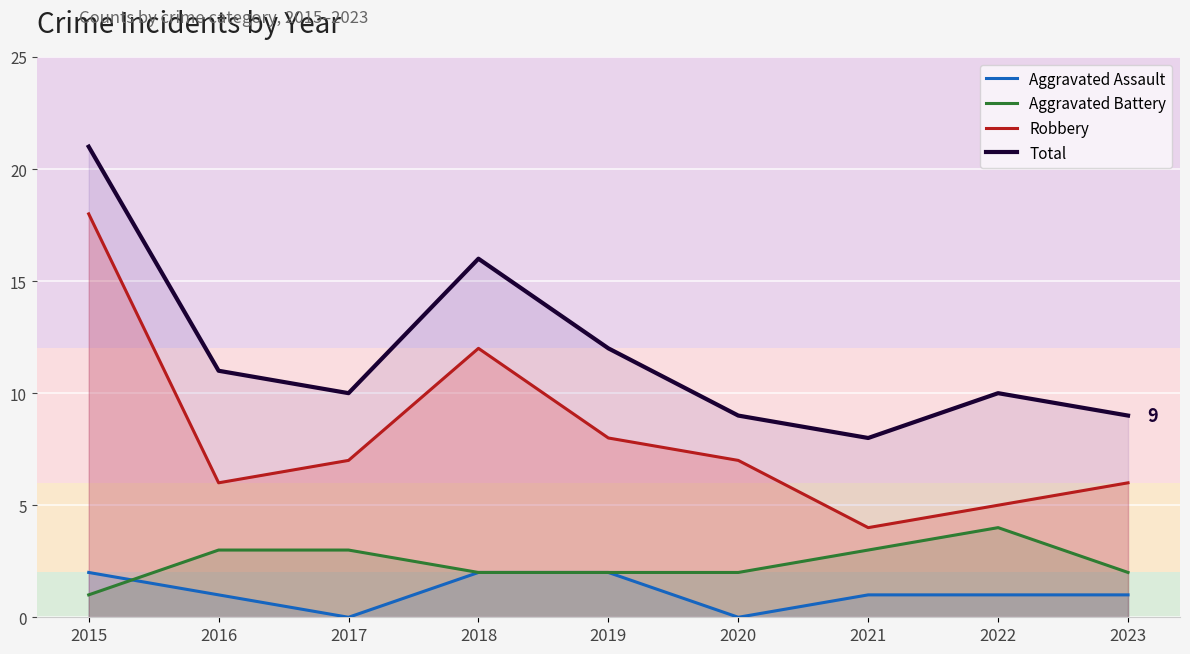

Count the number of categories in the chart.

9